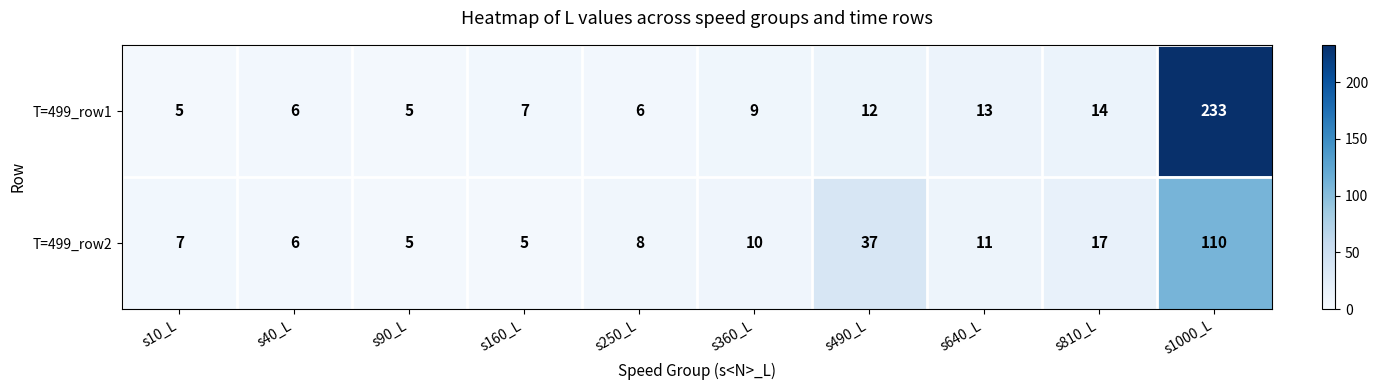

Count the number of categories in the chart.

10